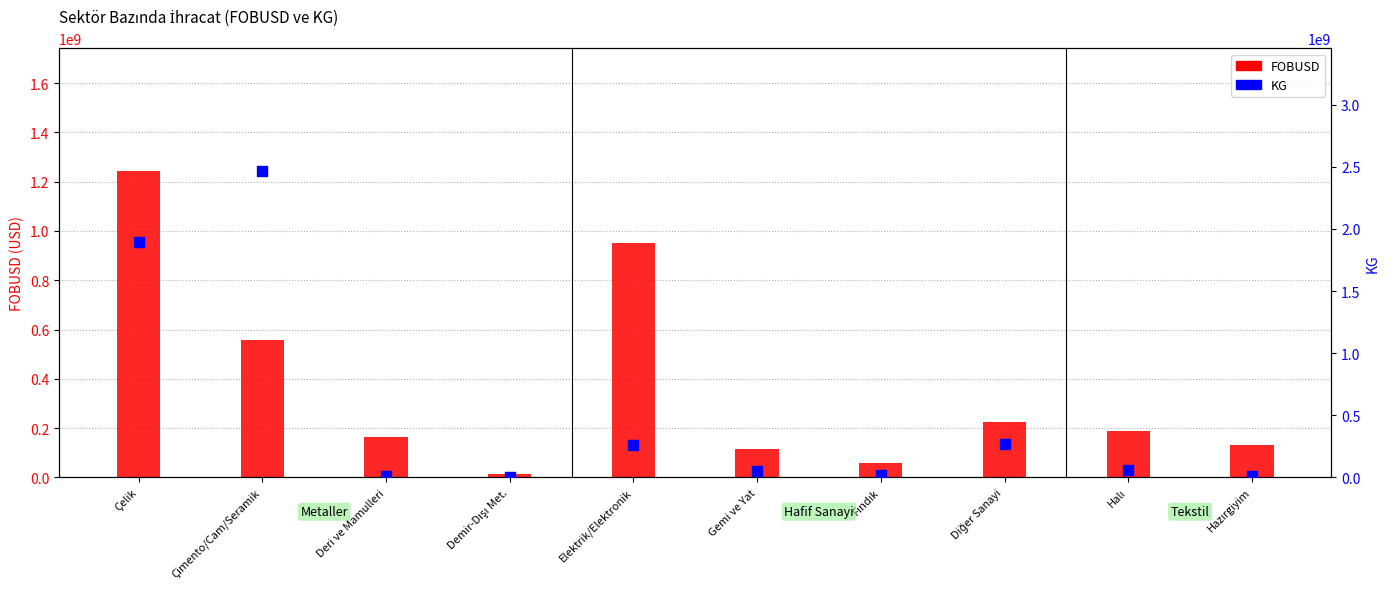

Which series has the widest spread of Y values?

KG